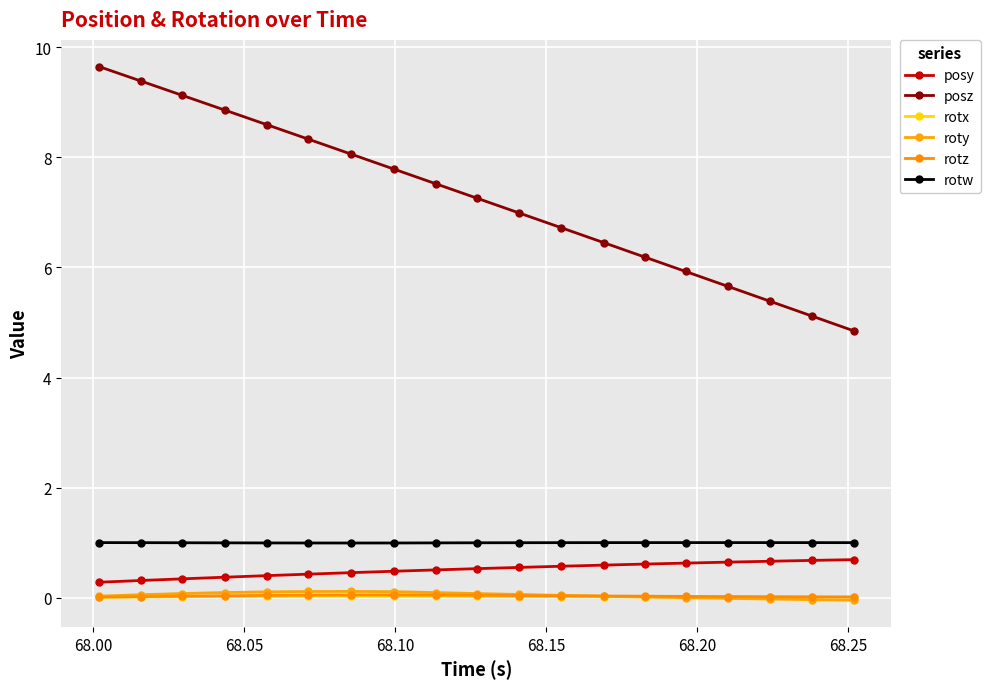

How many posy values are between 0 and 1?

19